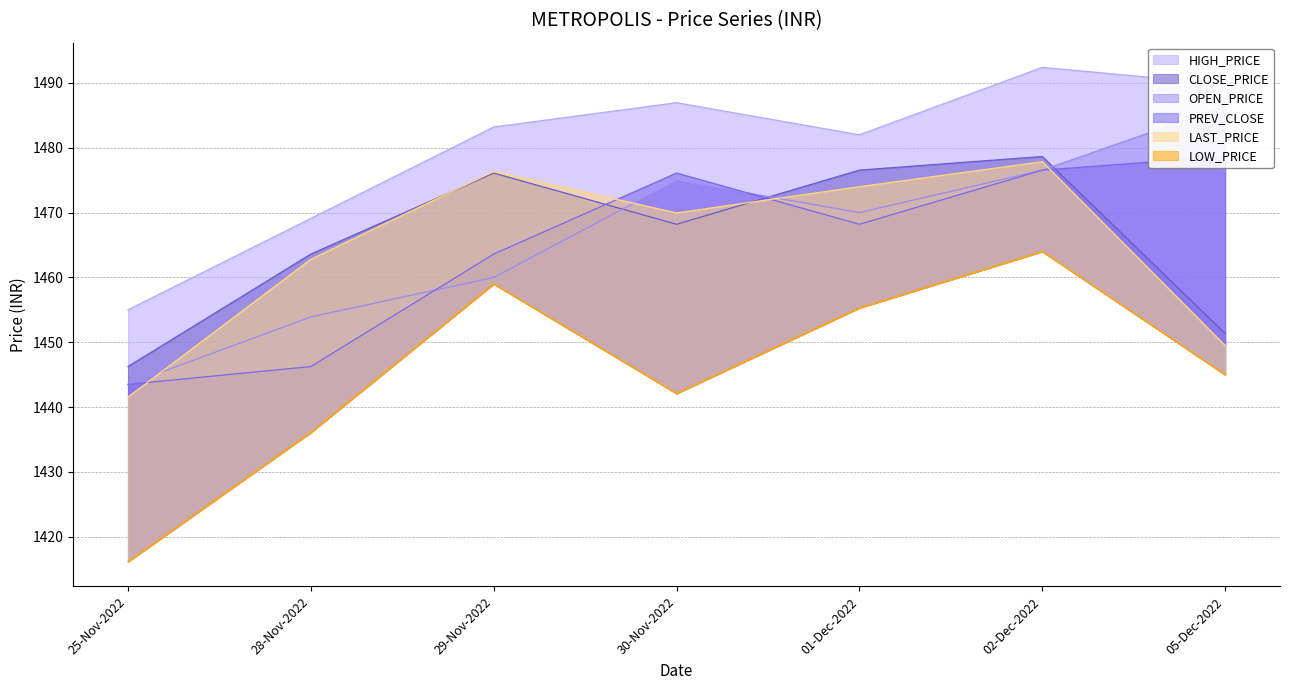

Count the number of categories in the chart.

7